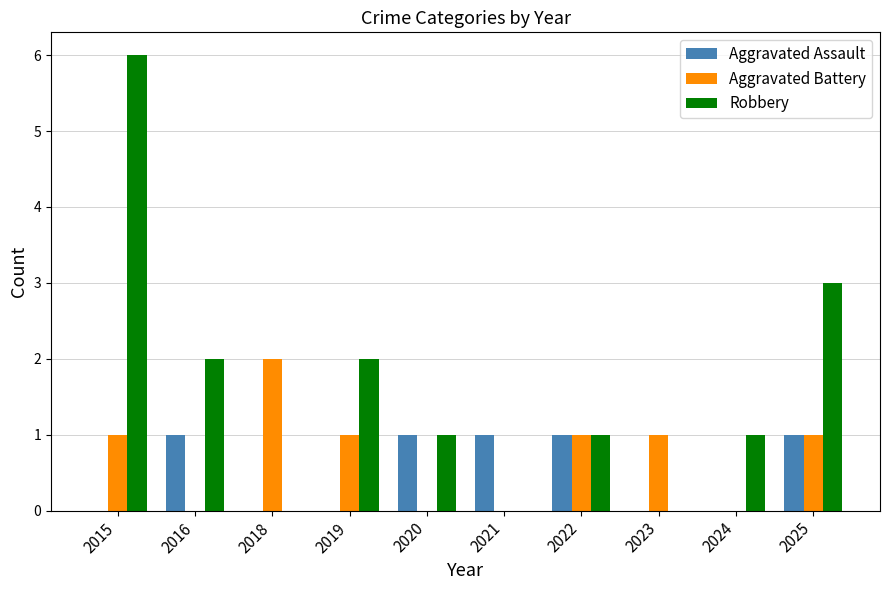

Reading left to right, extract all data points from this chart.

Aggravated Assault: 2015=0	2016=1	2018=0	2019=0	2020=1	2021=1	2022=1	2023=0	2024=0	2025=1
Aggravated Battery: 2015=1	2016=0	2018=2	2019=1	2020=0	2021=0	2022=1	2023=1	2024=0	2025=1
Robbery: 2015=6	2016=2	2018=0	2019=2	2020=1	2021=0	2022=1	2023=0	2024=1	2025=3